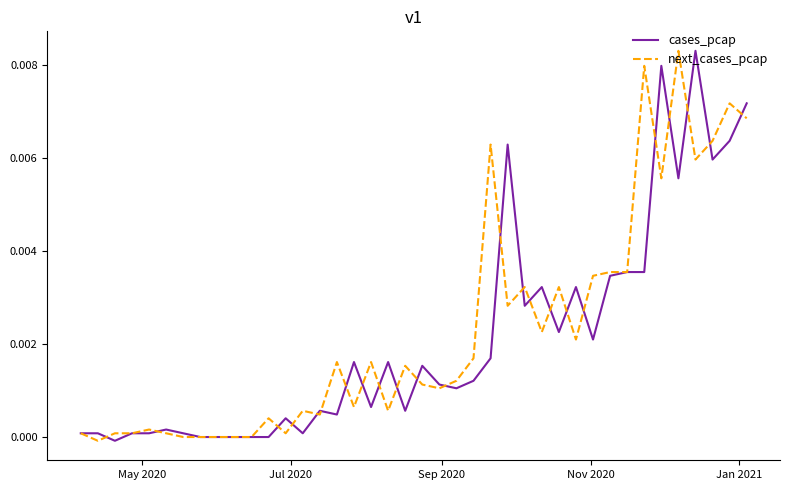

Is this an area chart (filled region under the line)?

No